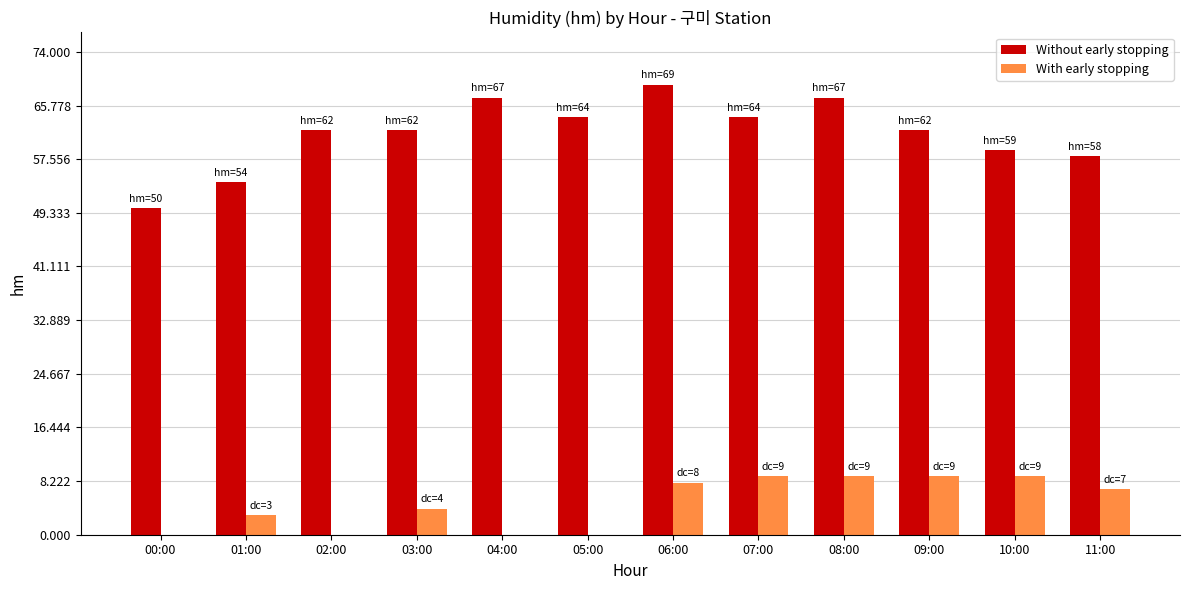

At which label is With early stopping closest to 4?

03:00